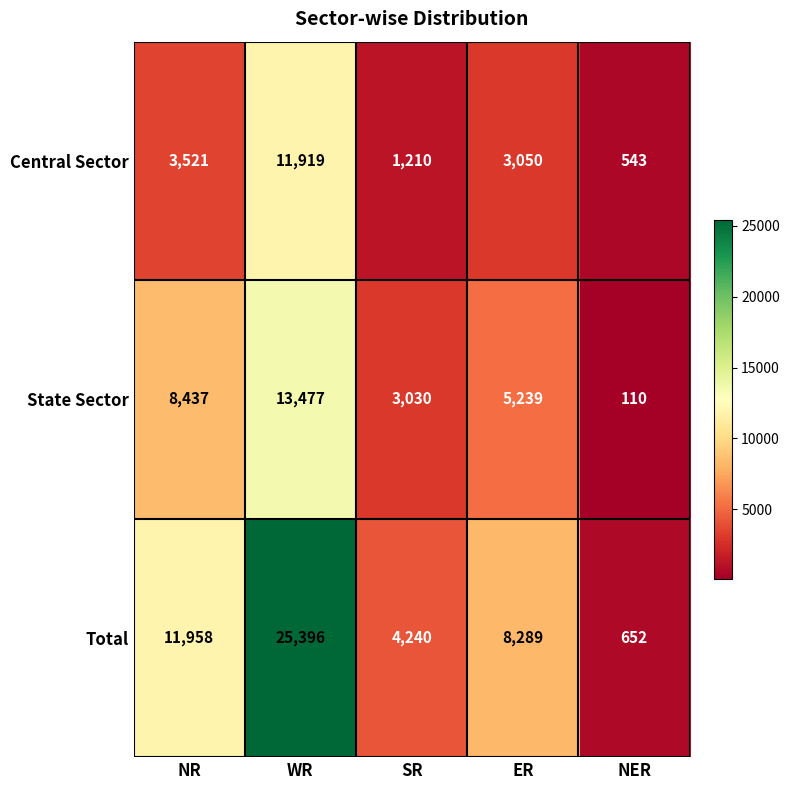

What is the sum of all Central Sector values?

20243